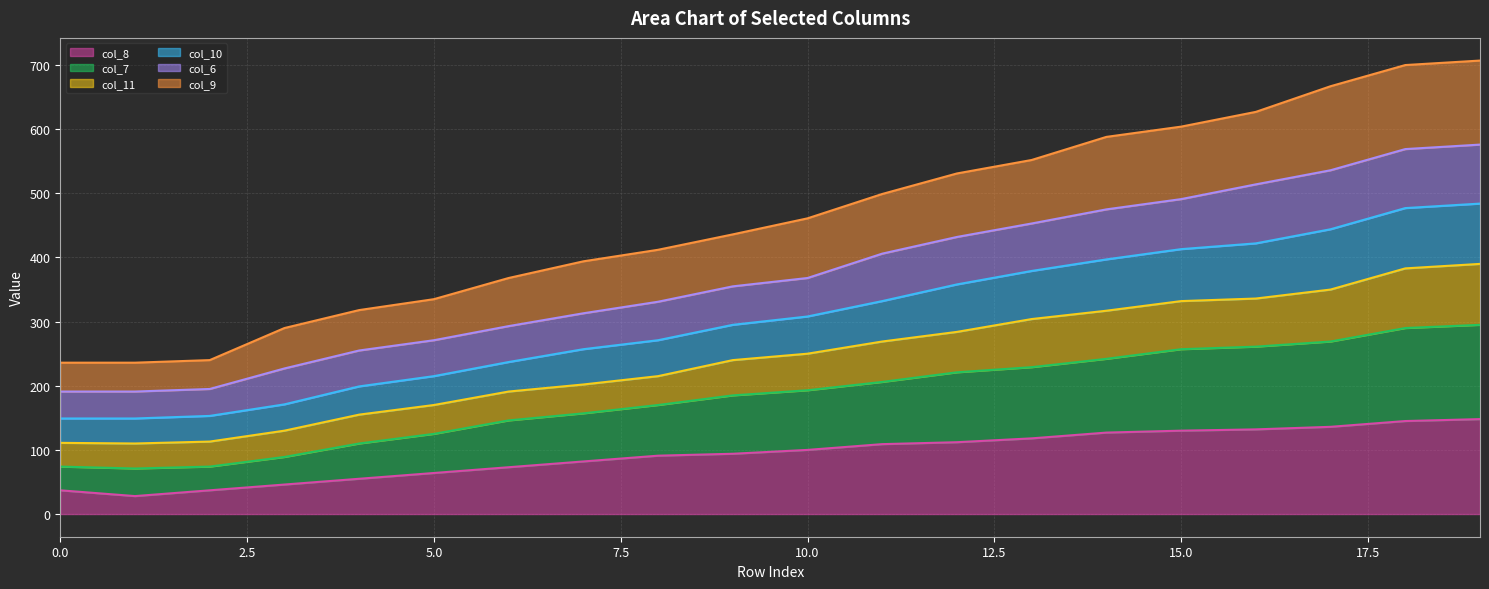

Which series has the widest spread of values?

col_9